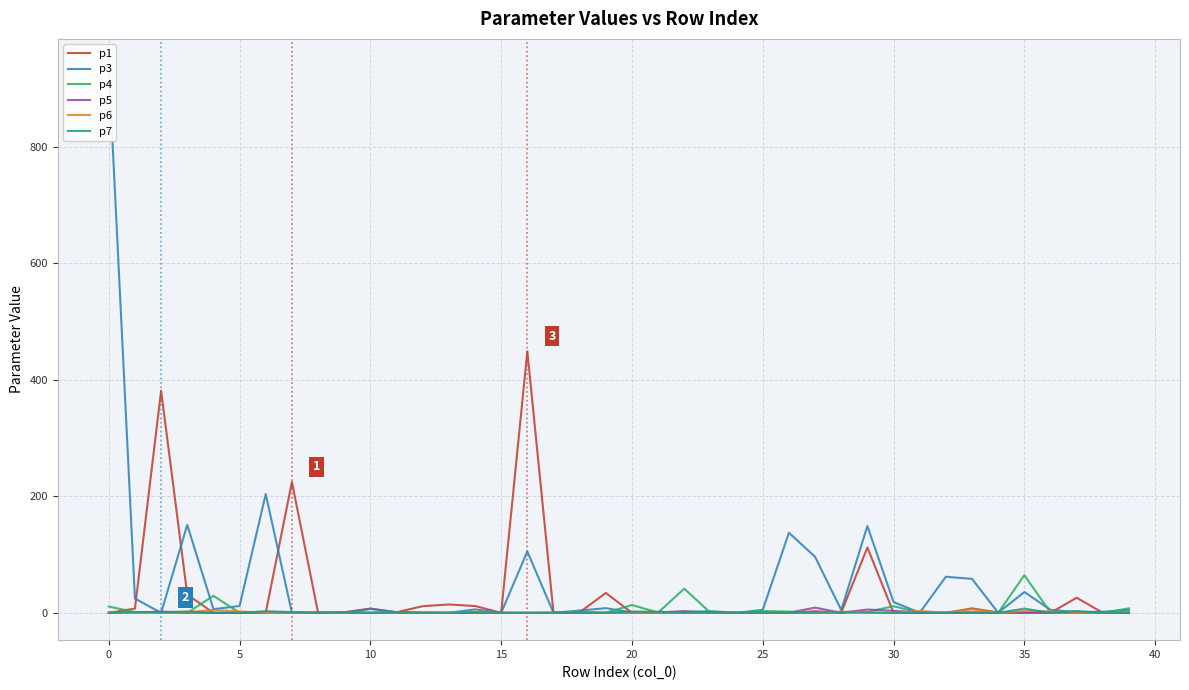

Where do p6 and p4 first cross each other?

0 and 5